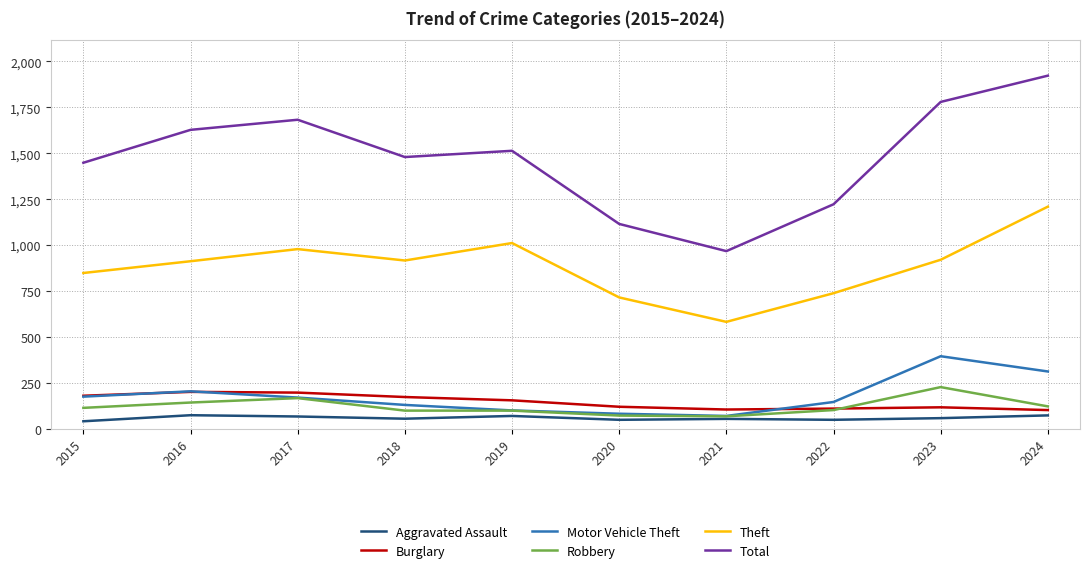

True or false: Burglary has more than 1 interior local peaks.

True